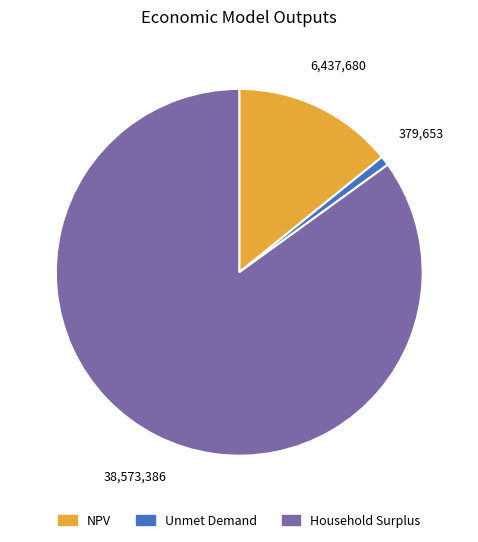

How many slices are in this pie chart?

3